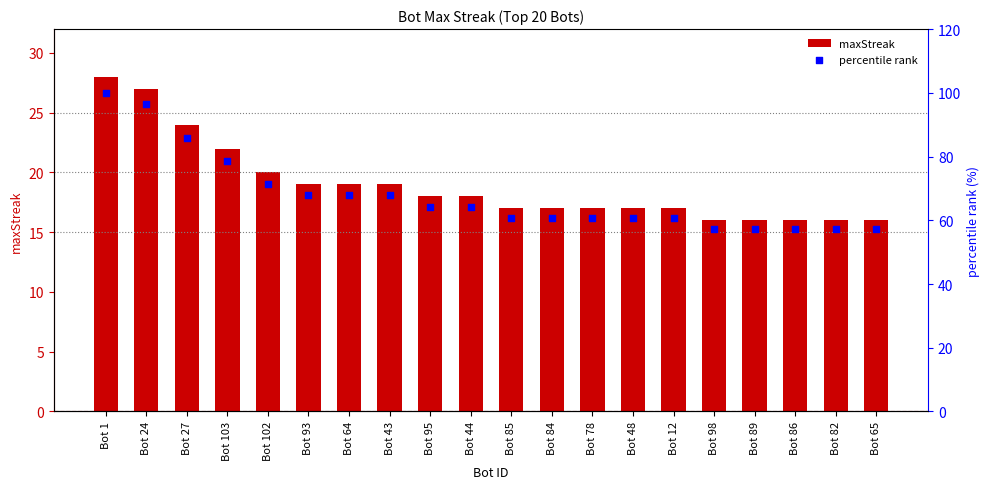

At which category is the sum across all series the highest?

Bot 1